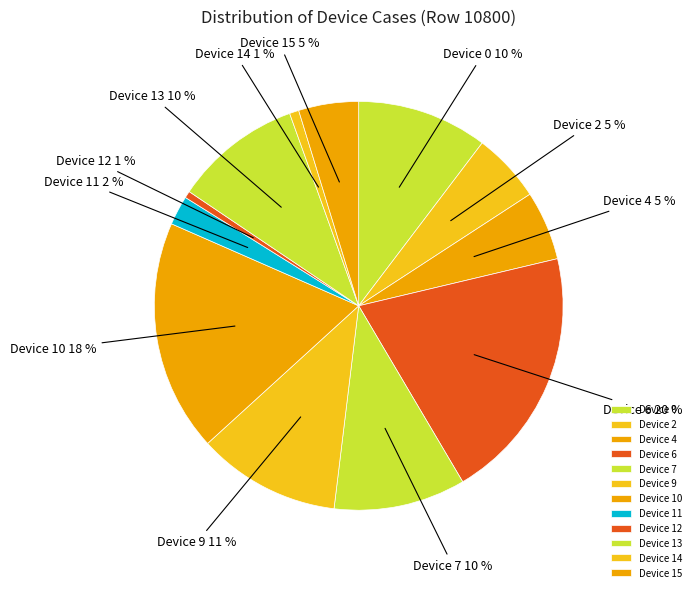

Which slice is the largest?

Device 6